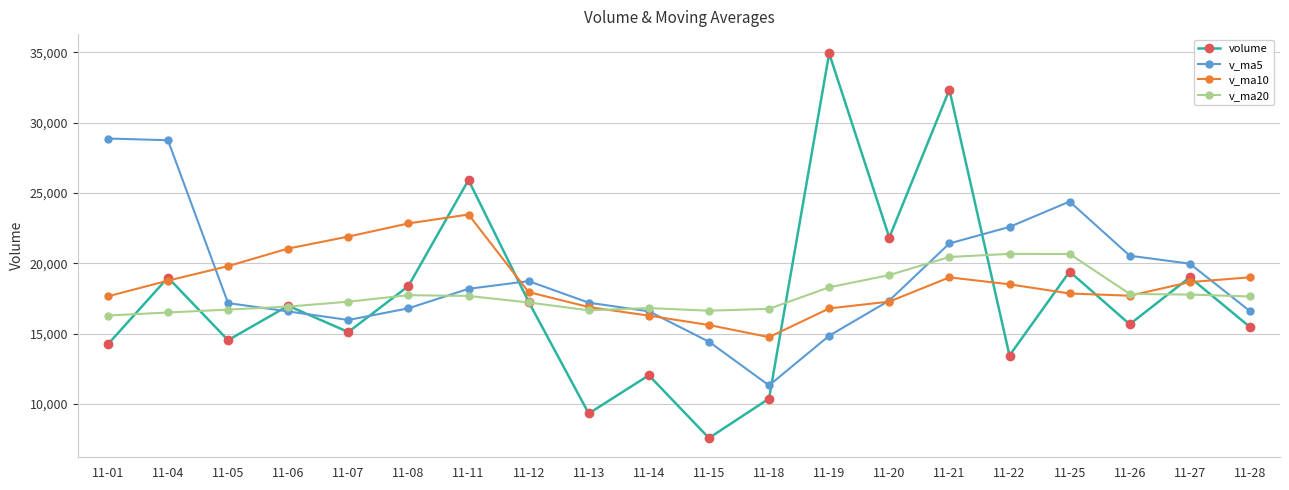

The value of v_ma10 at 11-28 is 33670.8. True or false?

False